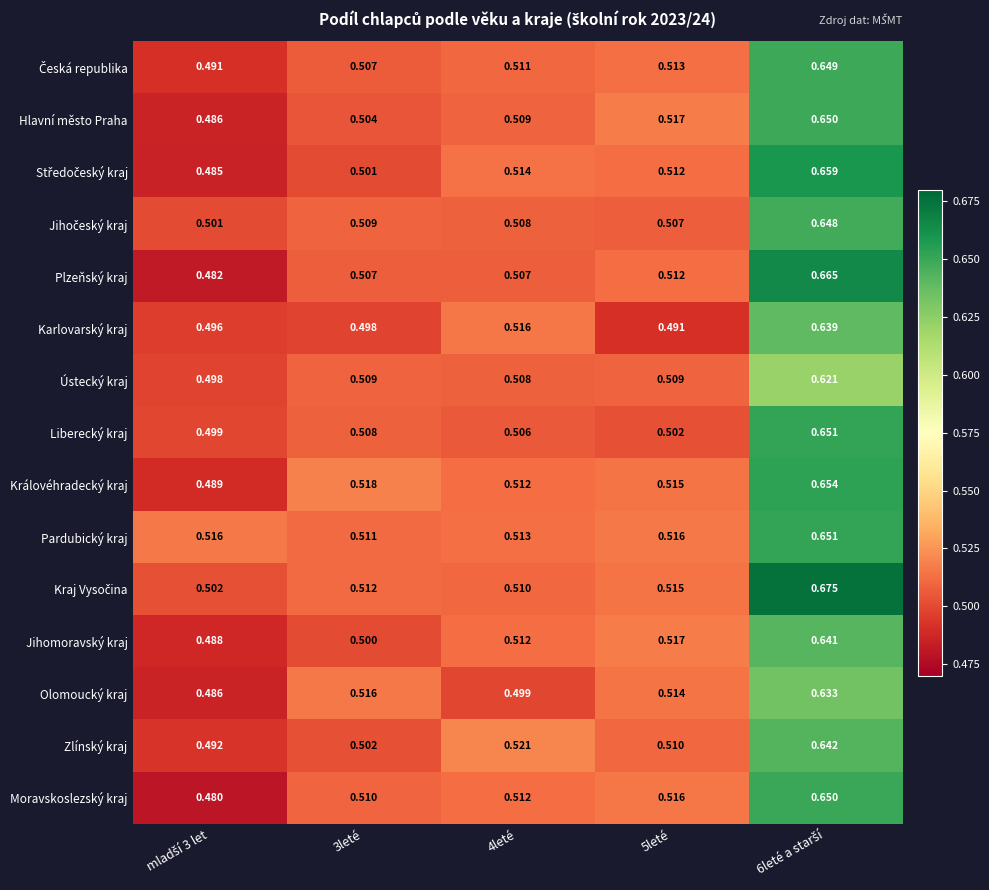

Which series has the largest range (max minus min)?

Plzeňský kraj